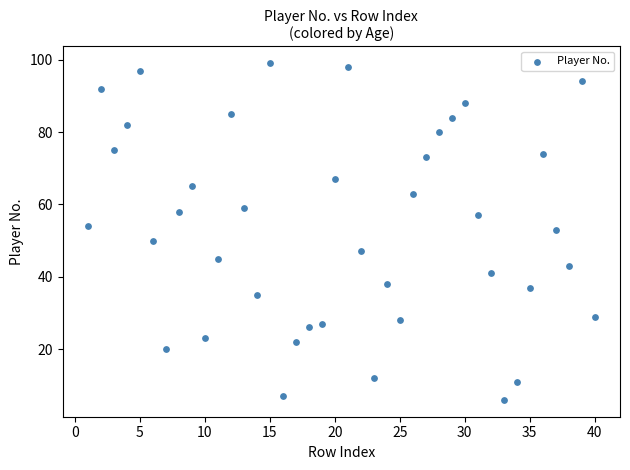

What is the range of X values (max minus min)?

39